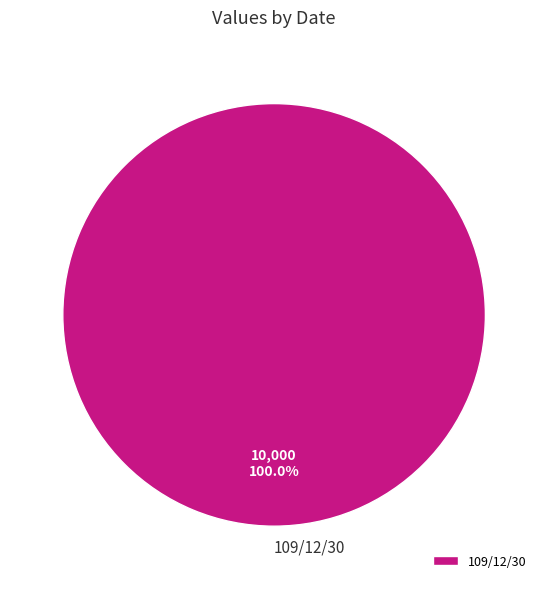

Count the number of slices in the pie.

1